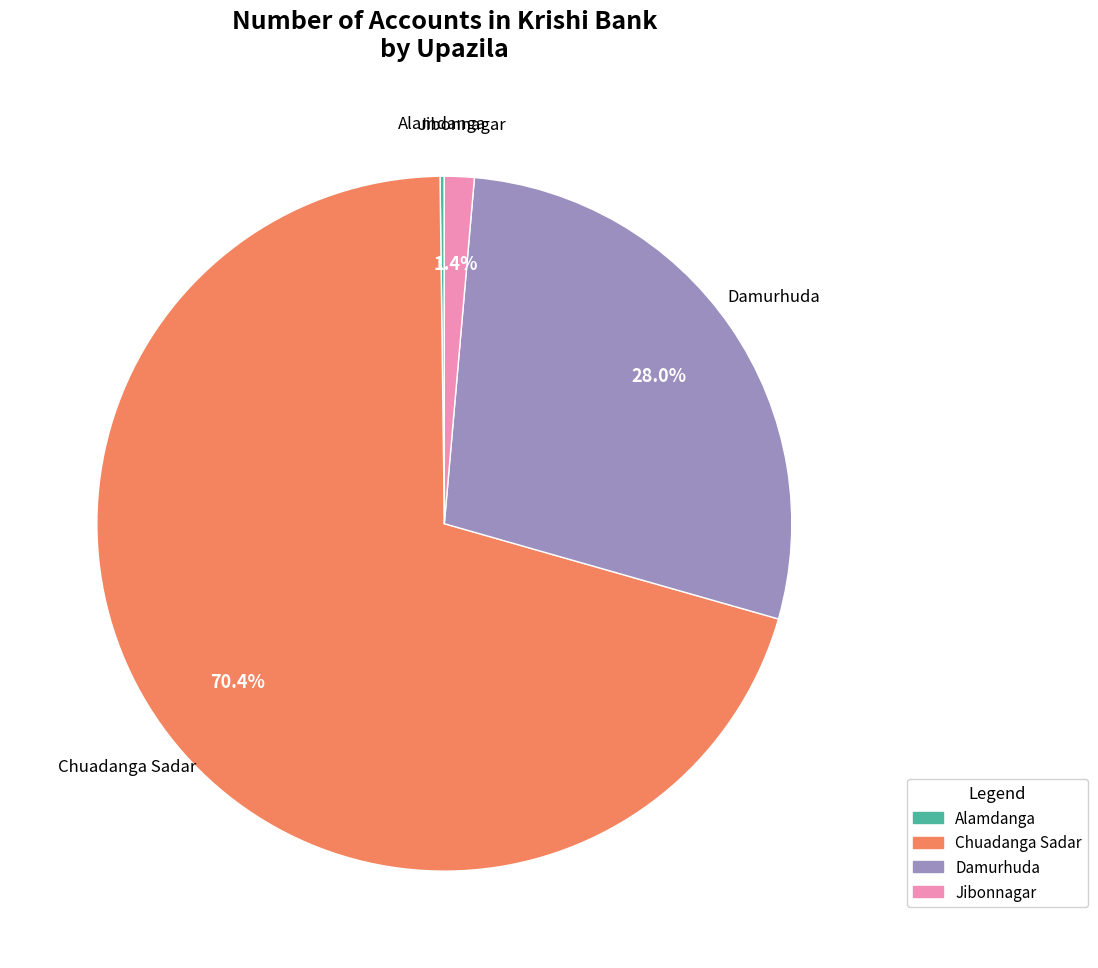

Do Chuadanga Sadar and Jibonnagar together represent more than half of the pie?

Yes